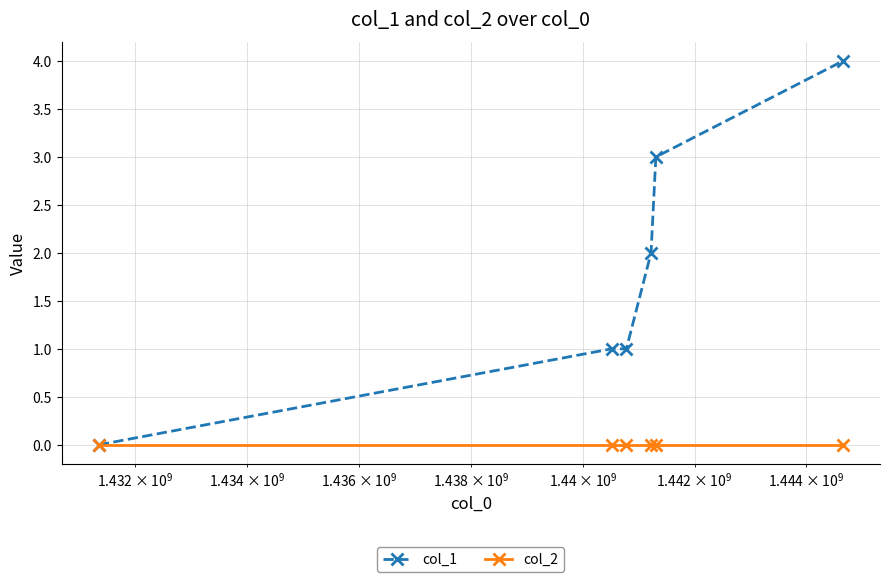

What are all the series names shown in the legend?

col_1, col_2